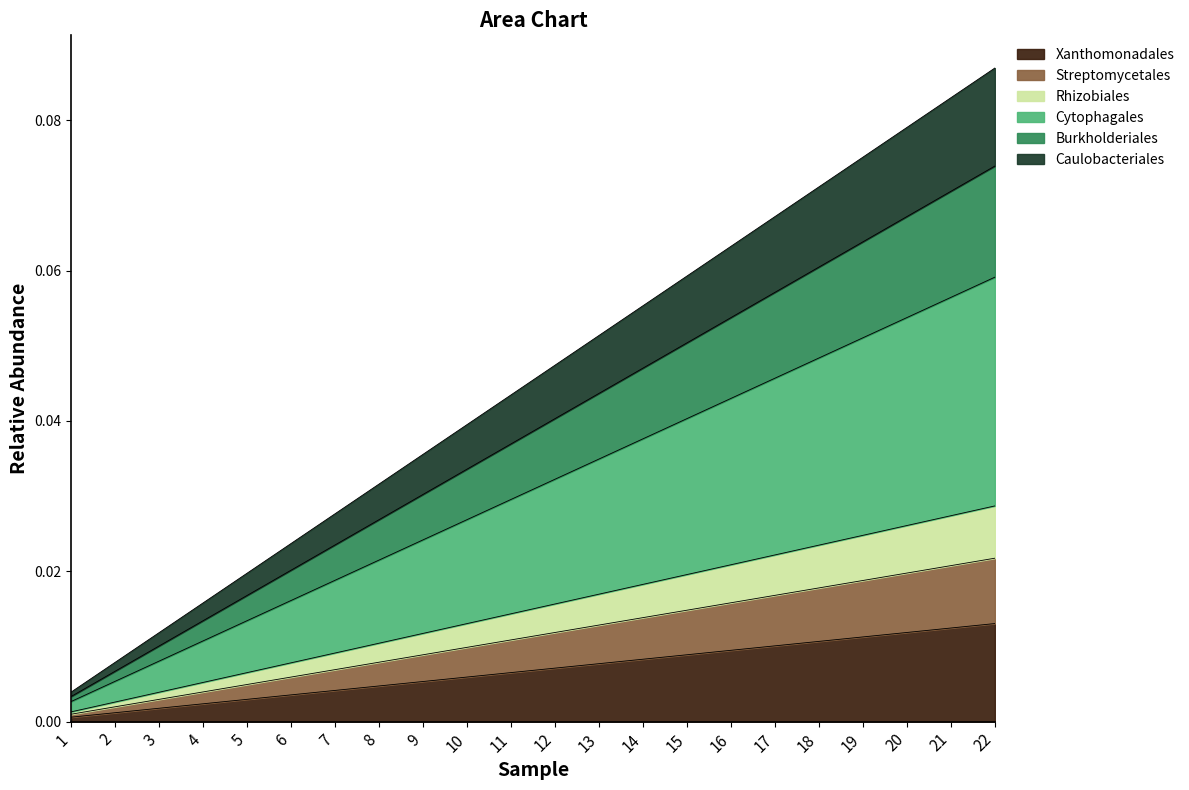

How many lines are shown in the chart?

6